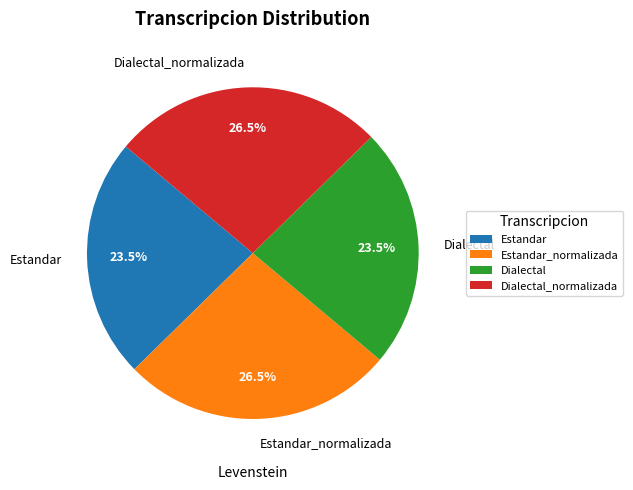

Count the number of slices in the pie.

4